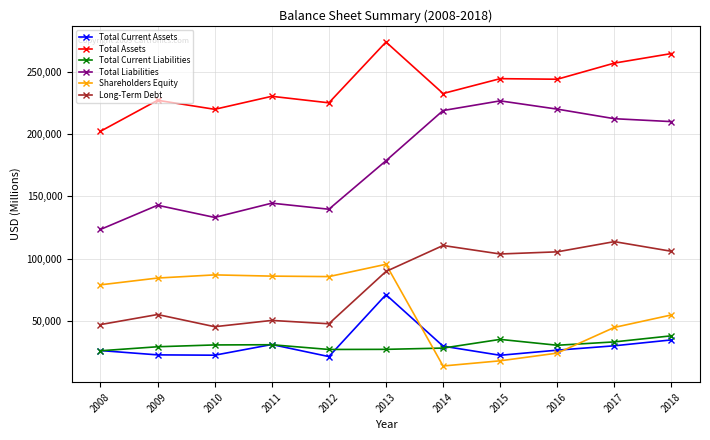

What is the difference between the second highest and second lowest values in the Long-Term Debt series?

63577